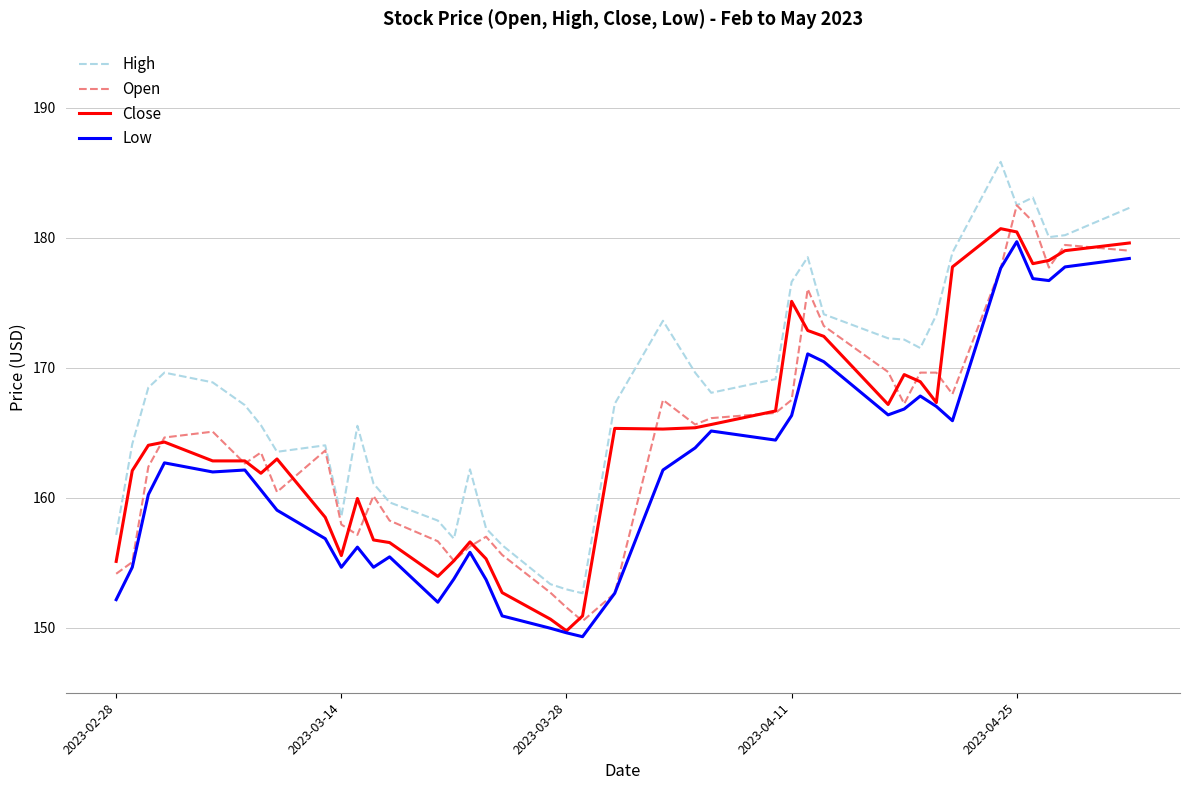

What is the lowest value of the Low series?

149.3